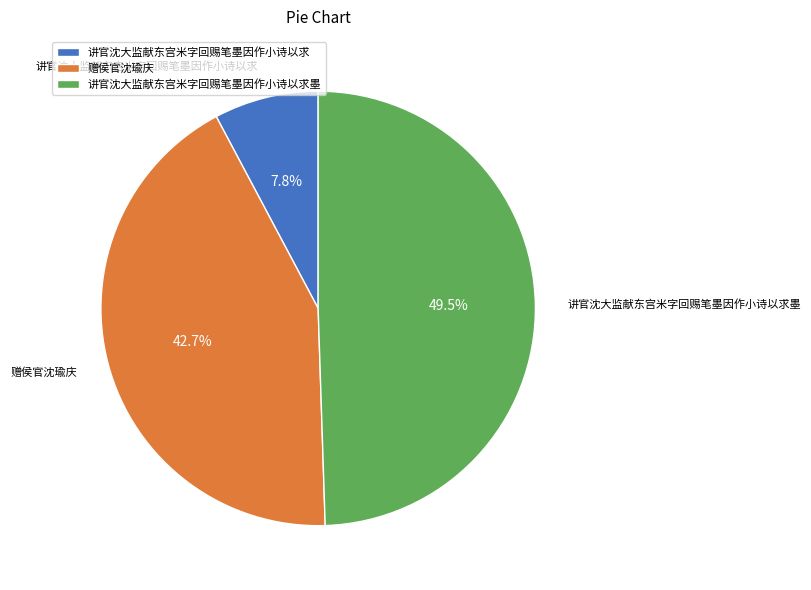

Which category has the biggest portion of the pie?

讲官沈大监献东宫米字回赐笔墨因作小诗以求墨